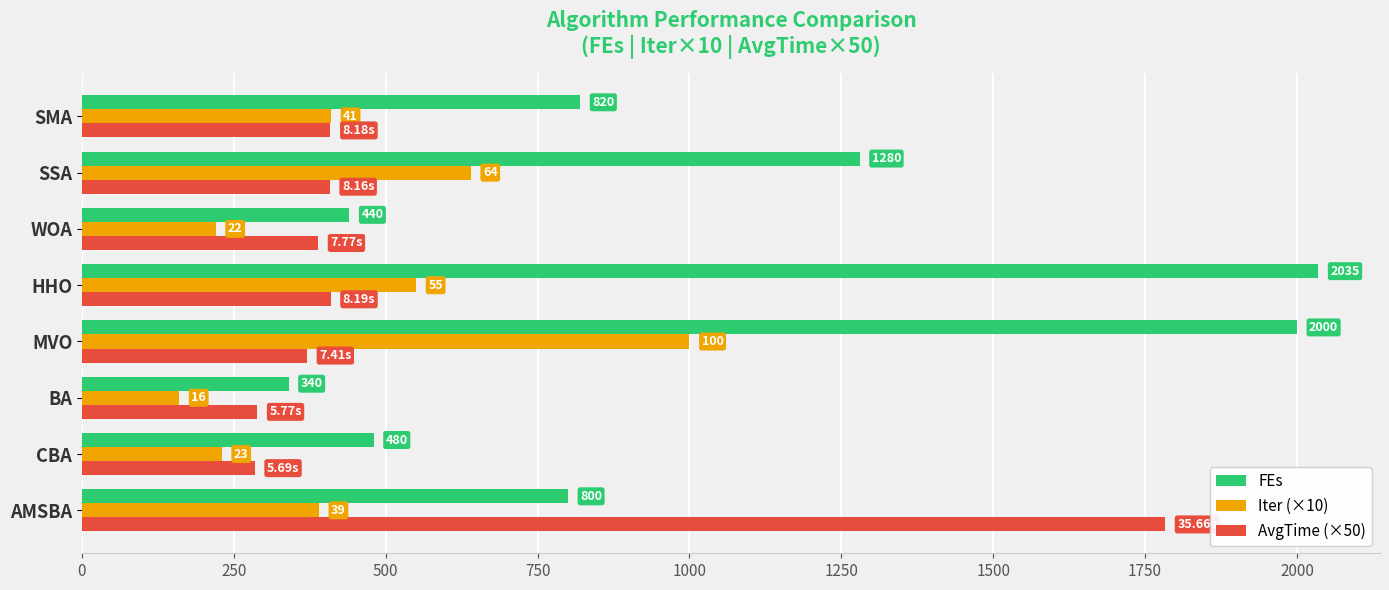

At which label is Iter (×10) closest to 580?

HHO